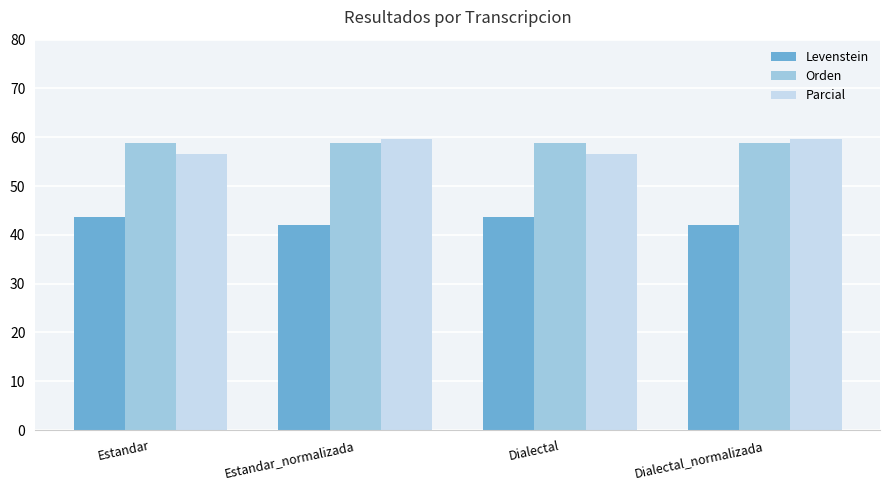

Reading right to left, transcribe all the data shown in this chart.

Levenstein: Dialectal_normalizada=42.0	Dialectal=43.6	Estandar_normalizada=42.0	Estandar=43.6
Orden: Dialectal_normalizada=58.8	Dialectal=58.8	Estandar_normalizada=58.8	Estandar=58.8
Parcial: Dialectal_normalizada=59.7	Dialectal=56.6	Estandar_normalizada=59.7	Estandar=56.6